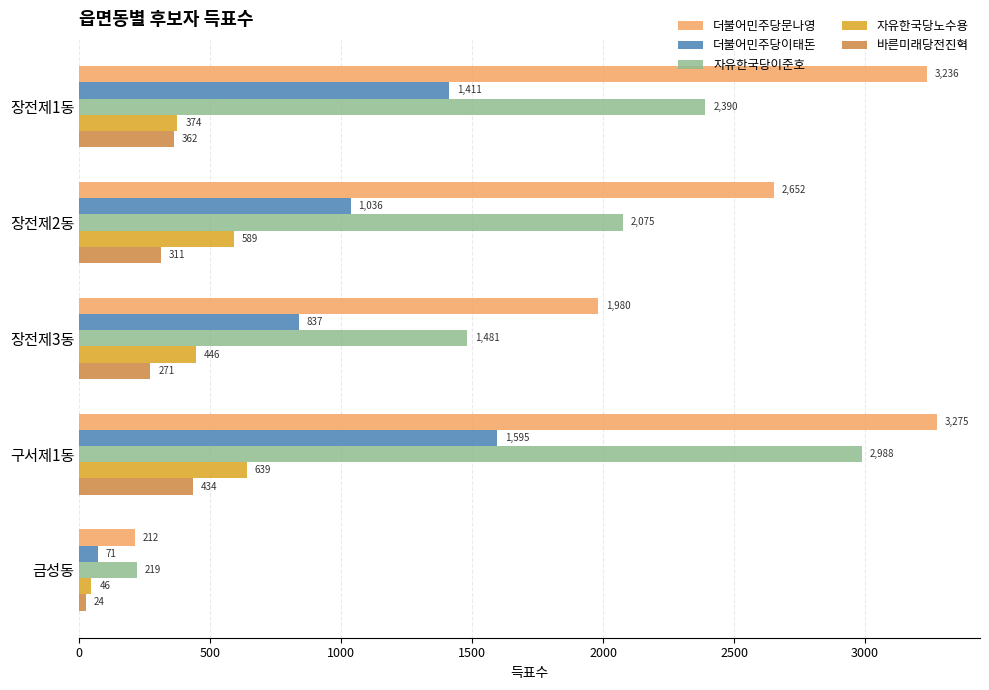

Is it true that 자유한국당이준호 equals 772 at 장전제1동?

False